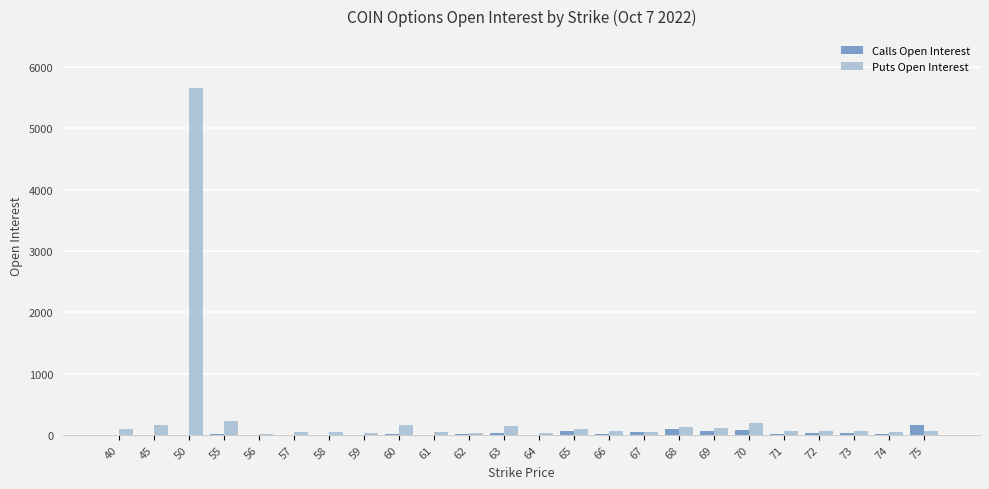

What is the maximum value for Calls Open Interest?

164